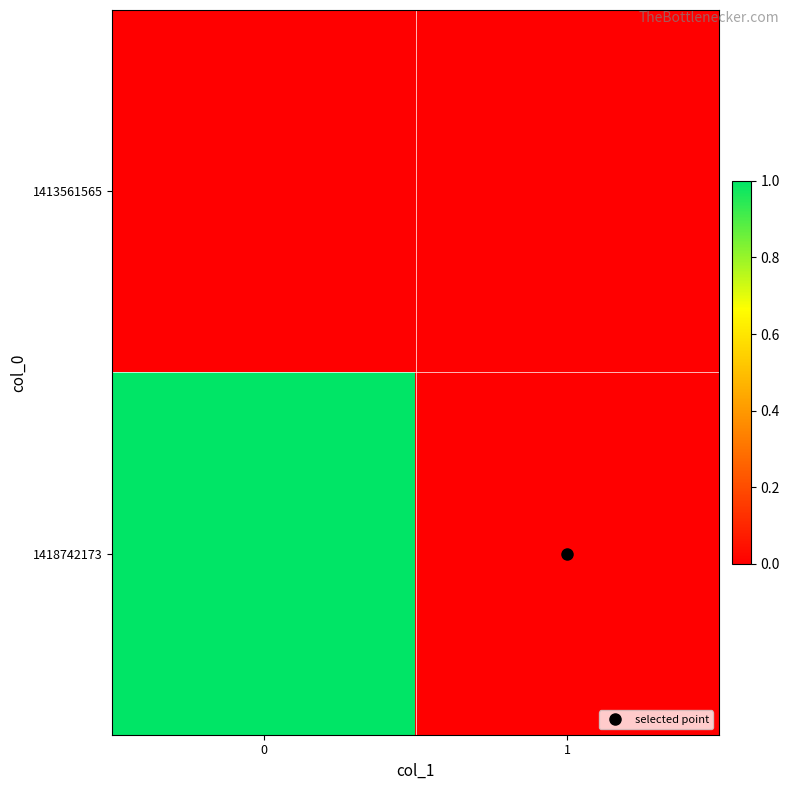

Reading right to left, list all the values displayed in this chart.

1413561565: 1=0	0=0
1418742173: 1=0	0=1